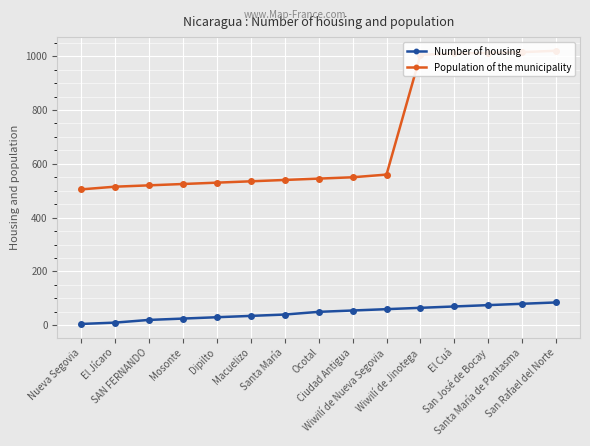

Which series has the widest spread of values?

Population of the municipality